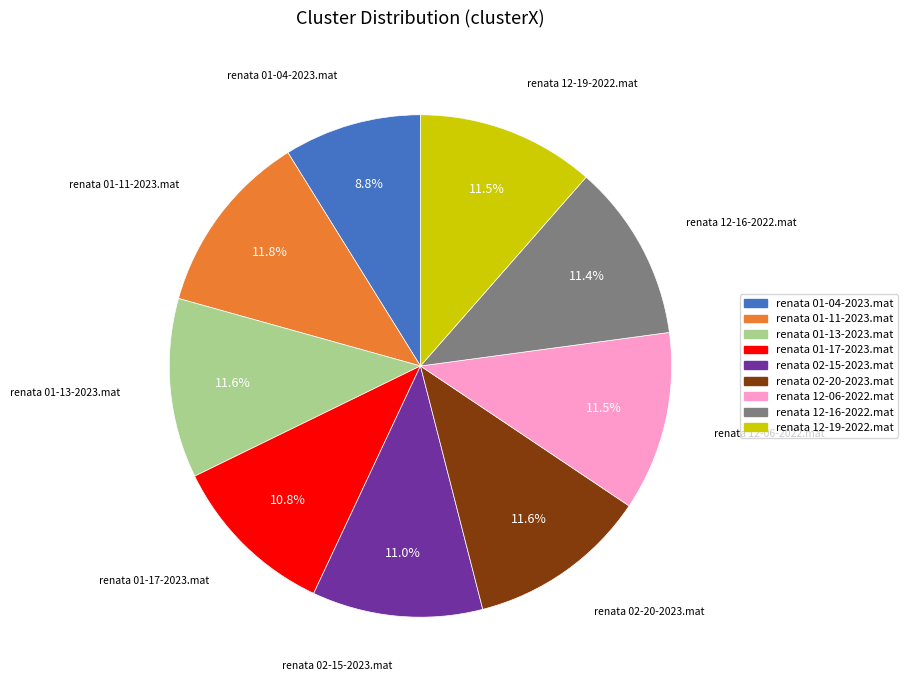

How much of the chart is everything except renata 02-20-2023.mat?

88.4%